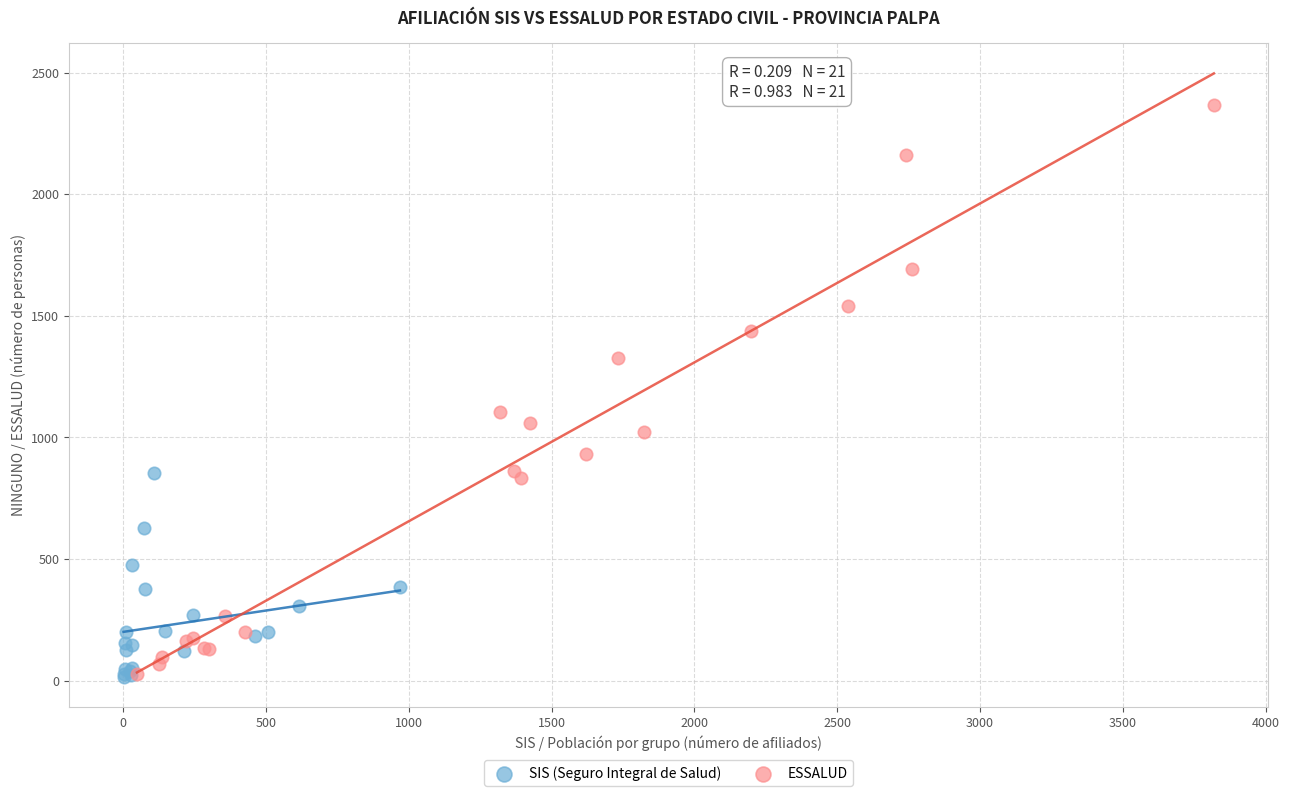

Which series contains the highest Y value?

ESSALUD